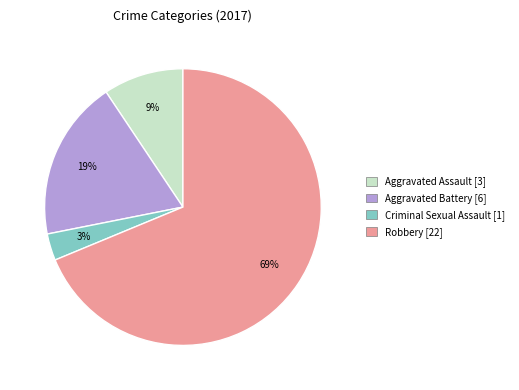

What is the largest slice in the pie chart?

Robbery